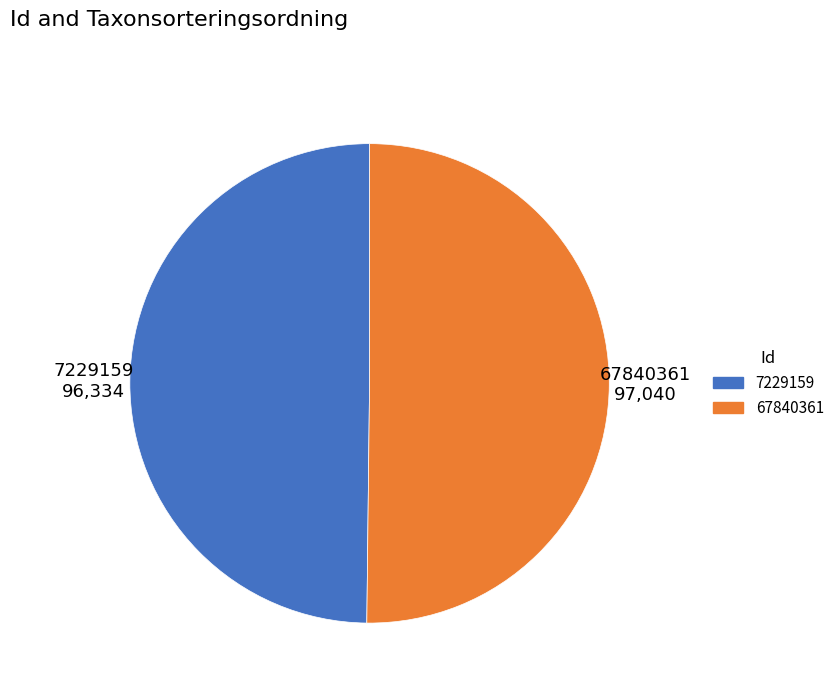

What is the ratio of the value at 7229159 to the value at 67840361?

1.0